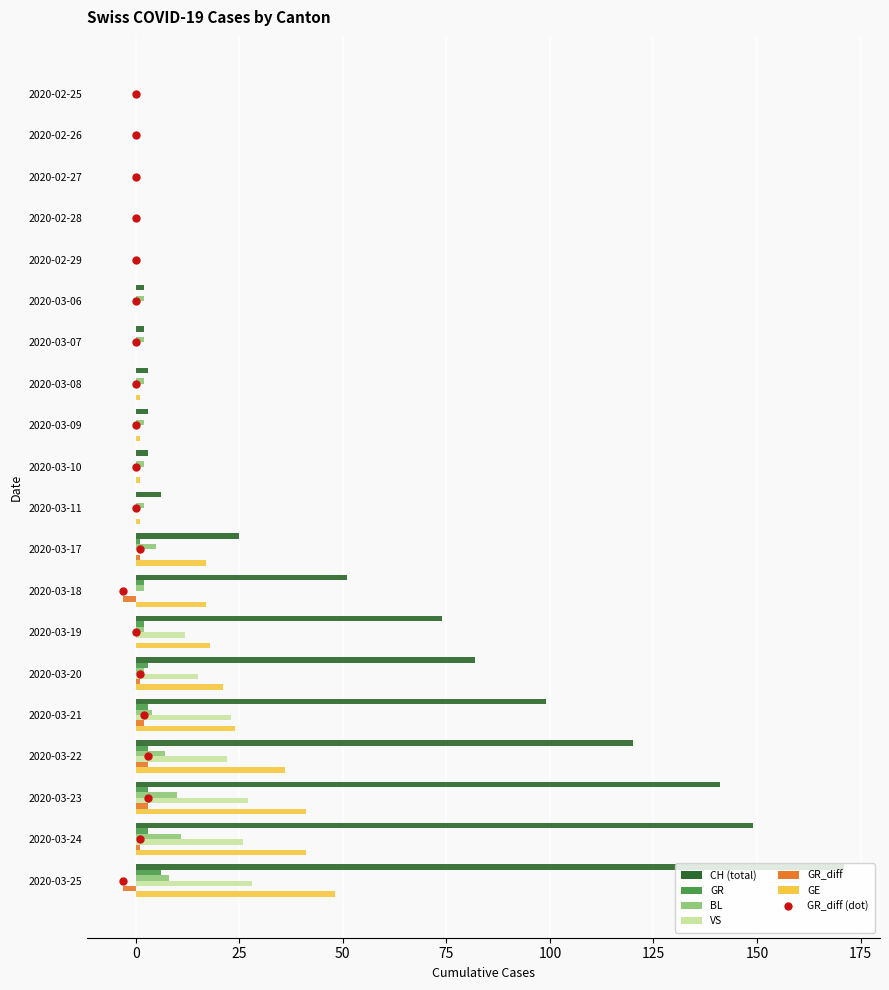

Which label corresponds to the largest value in the chart?

2020-03-25